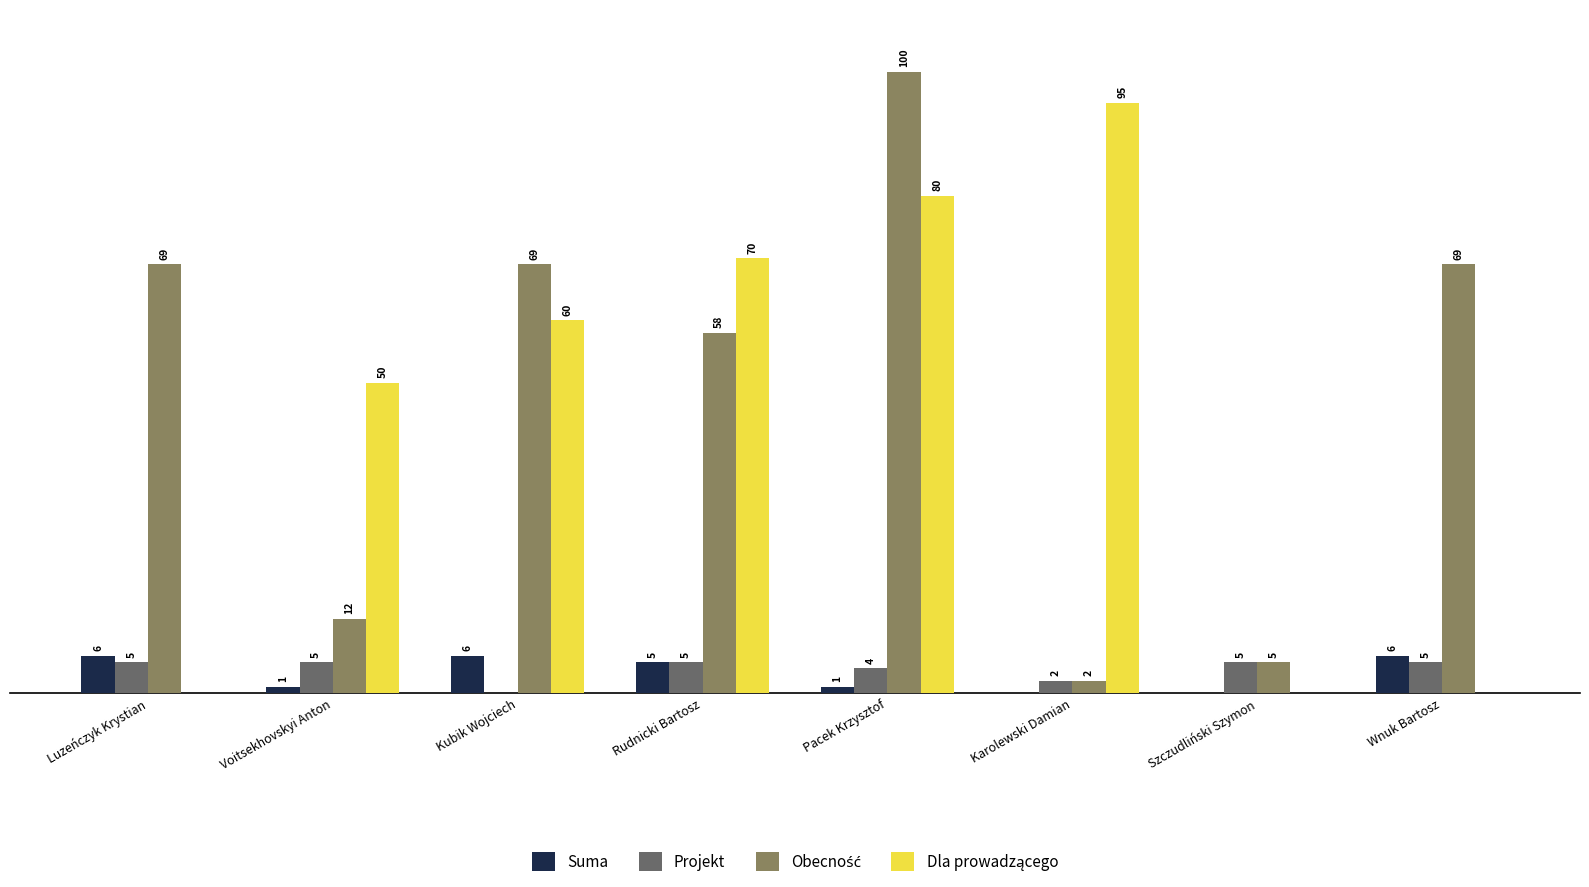

At which category is the sum across all series the highest?

Pacek Krzysztof